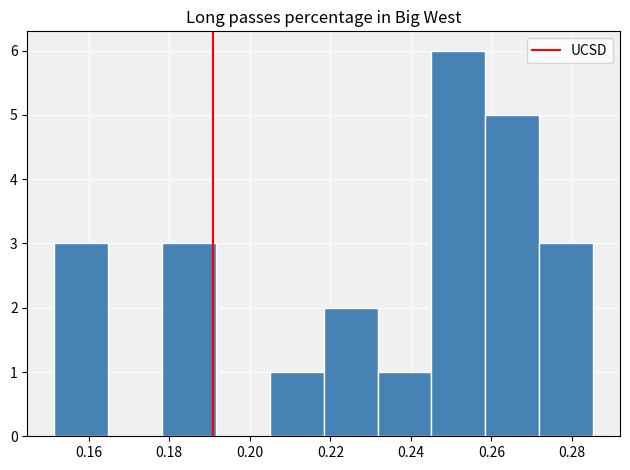

Which range on the x-axis has the tallest bar?

0.246 to 0.258